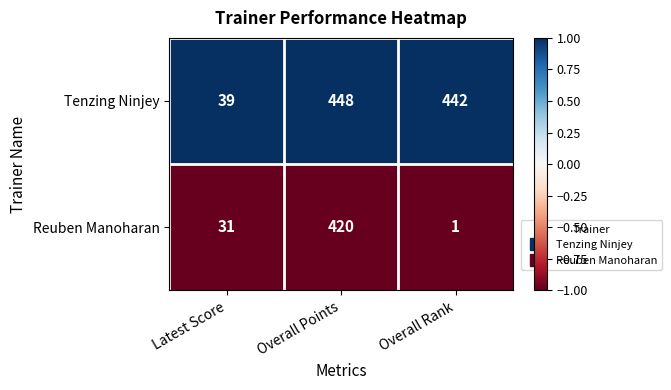

What is the minimum value shown in the chart?

1